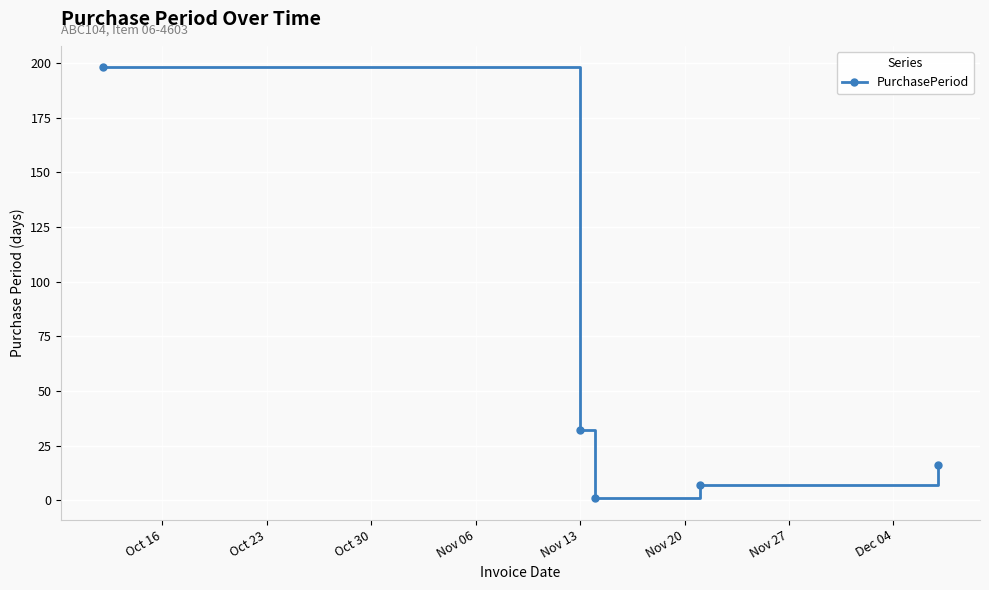

What is the greatest value displayed?

198